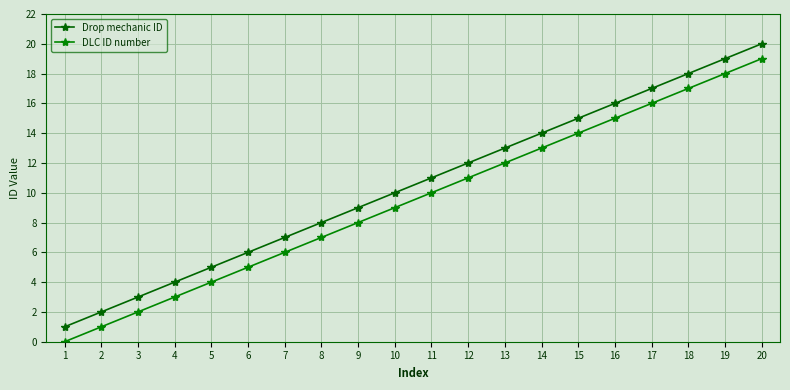

True or false: Drop mechanic ID has a value of 11 at 11.

True